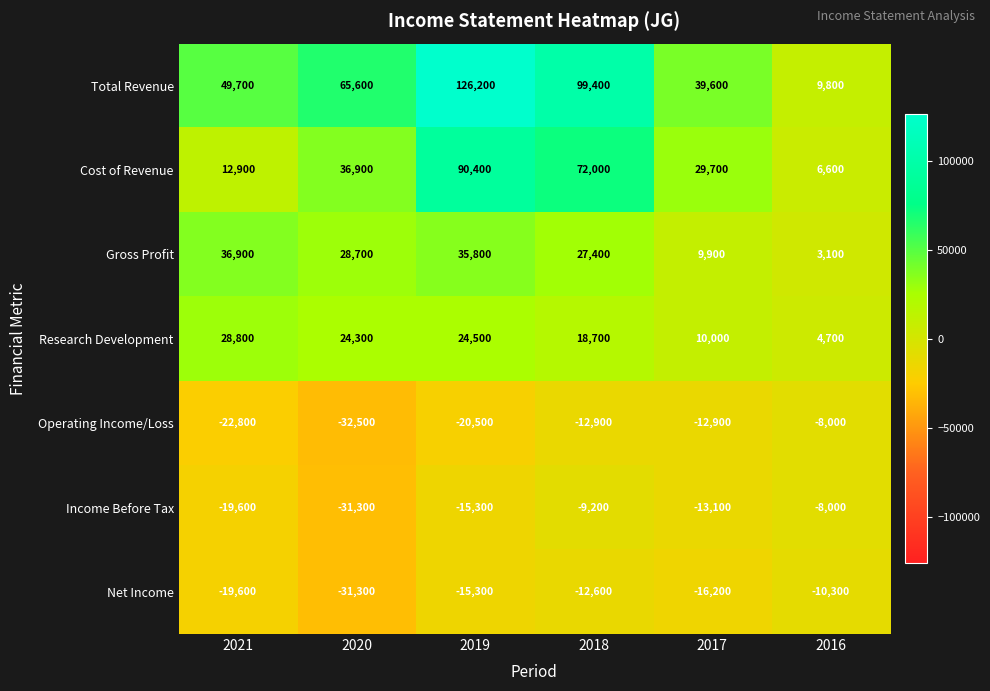

Is it true that Income Before Tax equals -8000 at 2016?

True